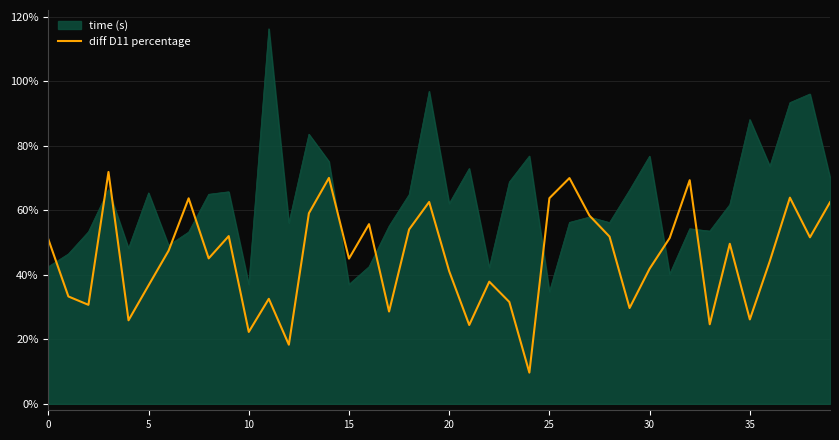

Which series has the widest spread of values?

time (s)